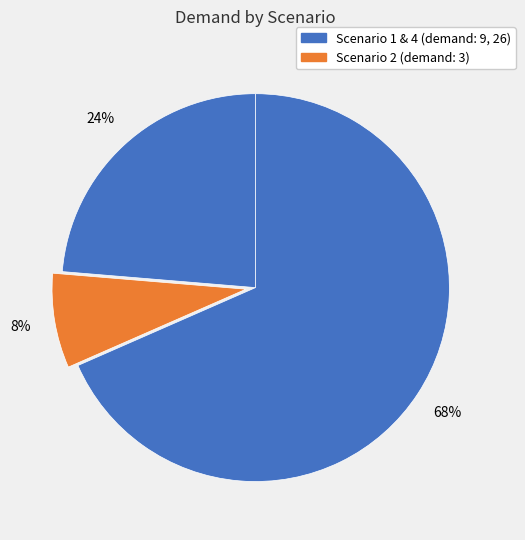

How many segments does this pie chart have?

3